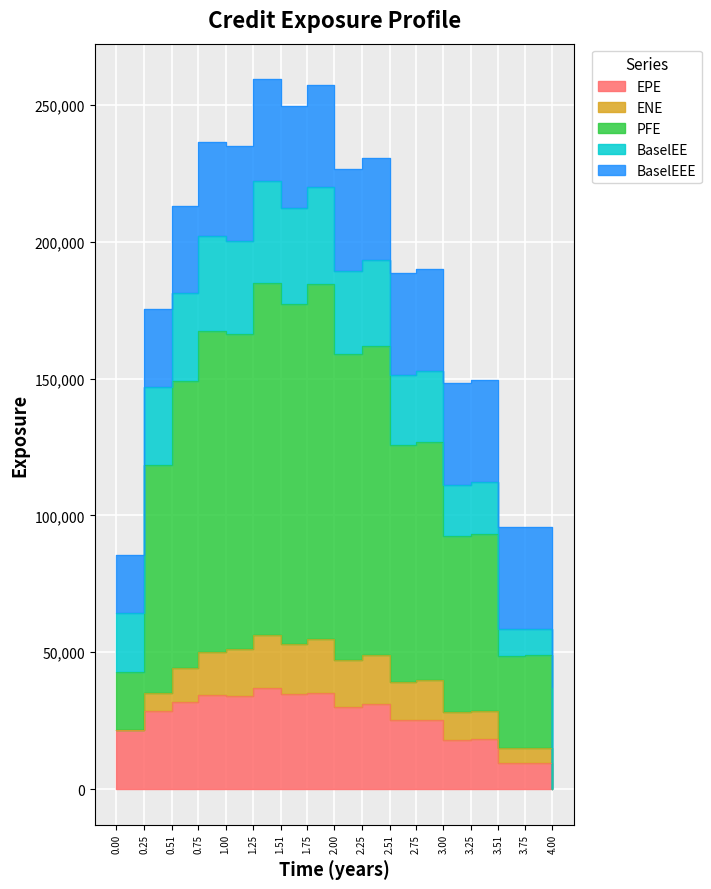

How many lines are shown in the chart?

5